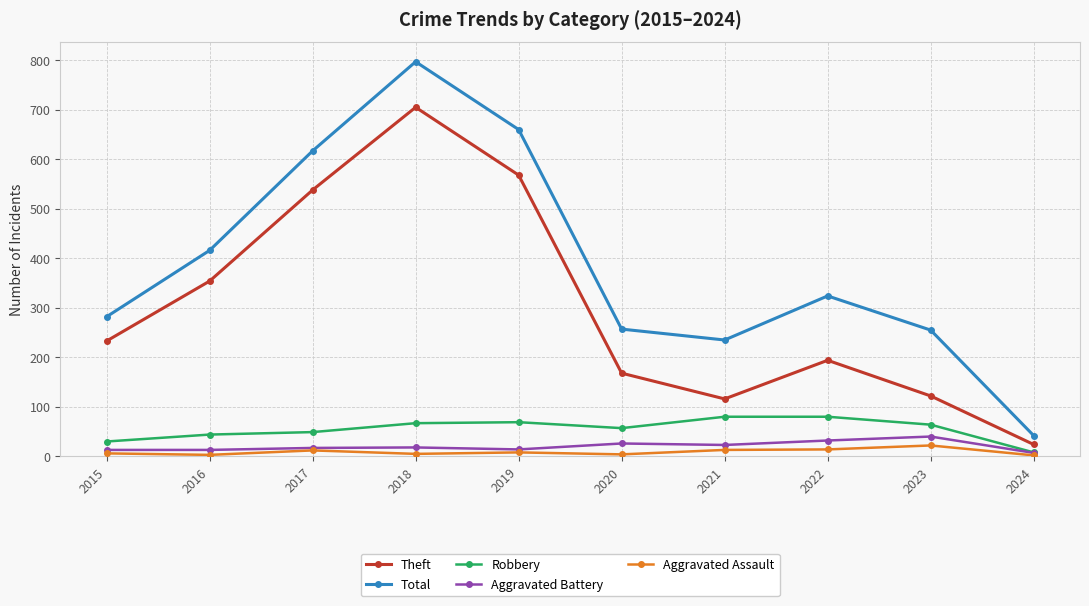

True or false: Theft and Total intersect in this chart.

False